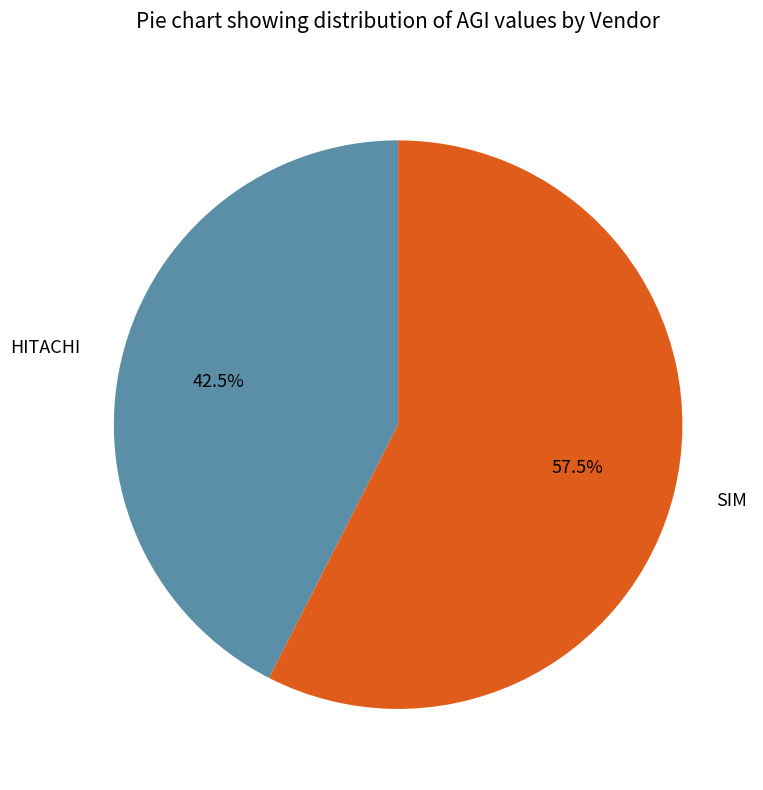

To the nearest percent, what is the difference between the HITACHI and SIM slice percentages?

15%